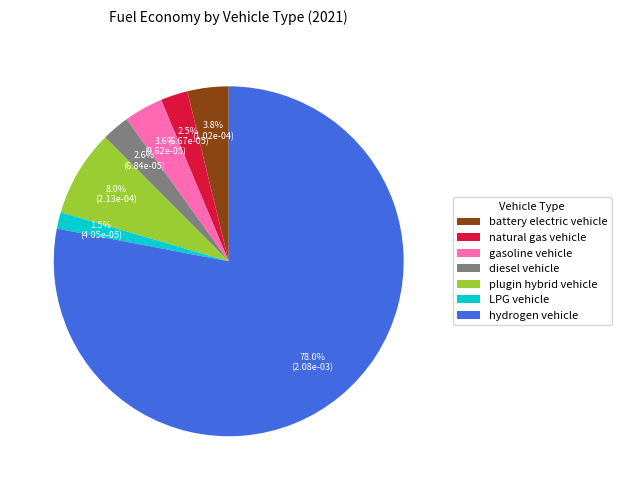

The battery electric vehicle slice represents 4% of the pie. True or false?

True